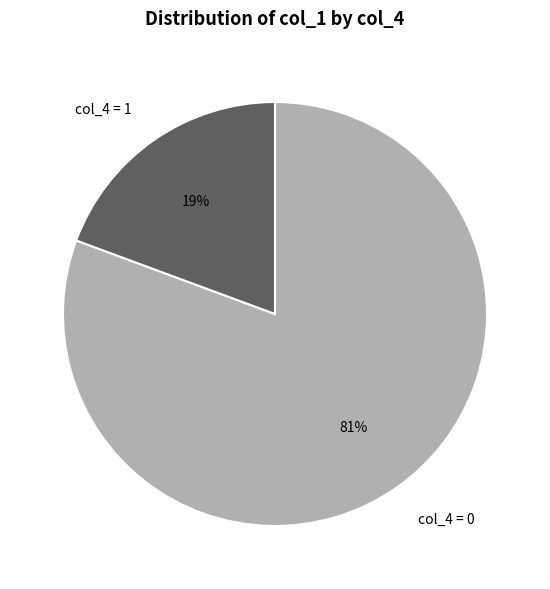

What is the majority slice?

col_4 = 0